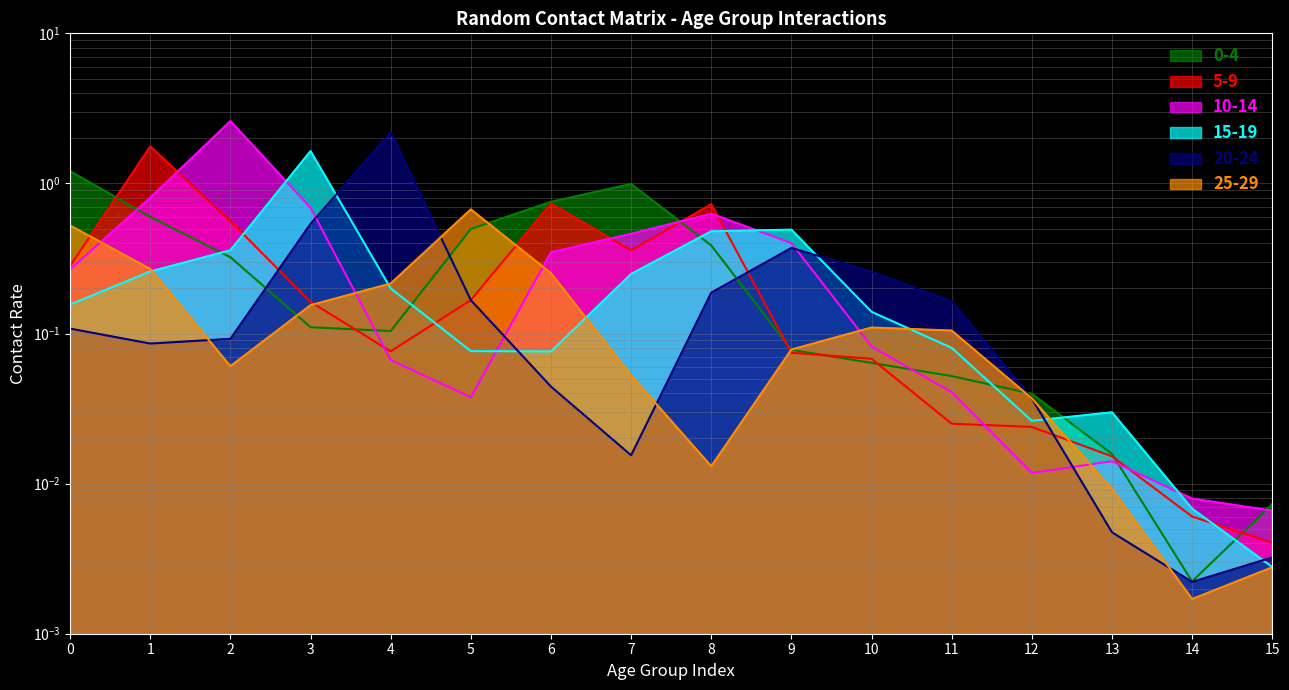

The 5_9 series shows 0.0 at 11. True or false?

True